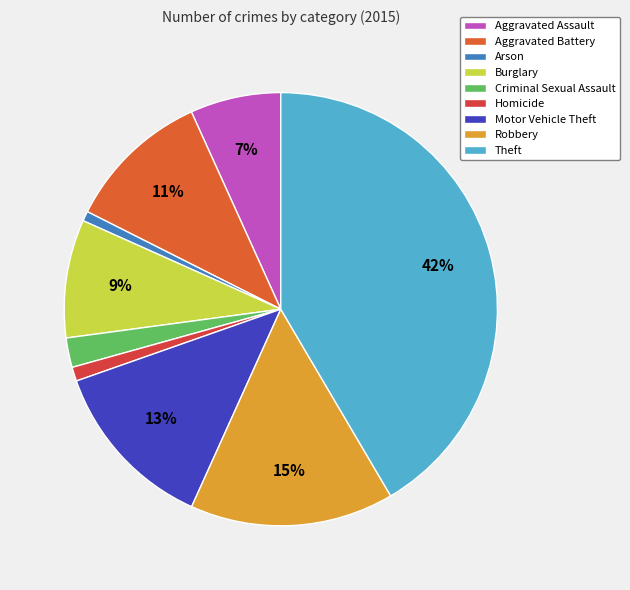

To the nearest percent, what percentage of the pie is Arson?

1%